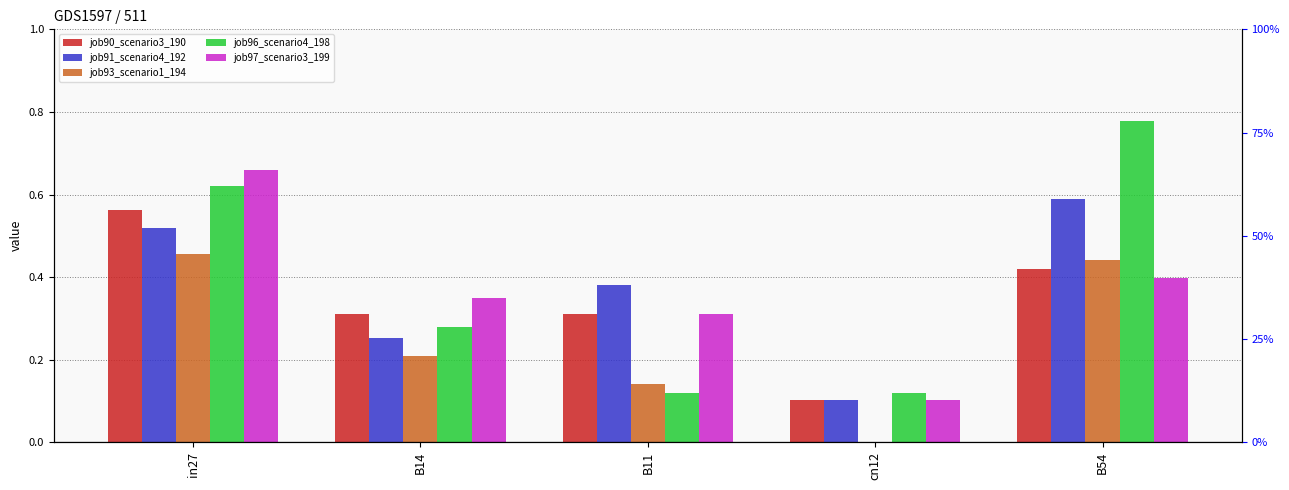

Between B14 and cn12, which is larger?

B14